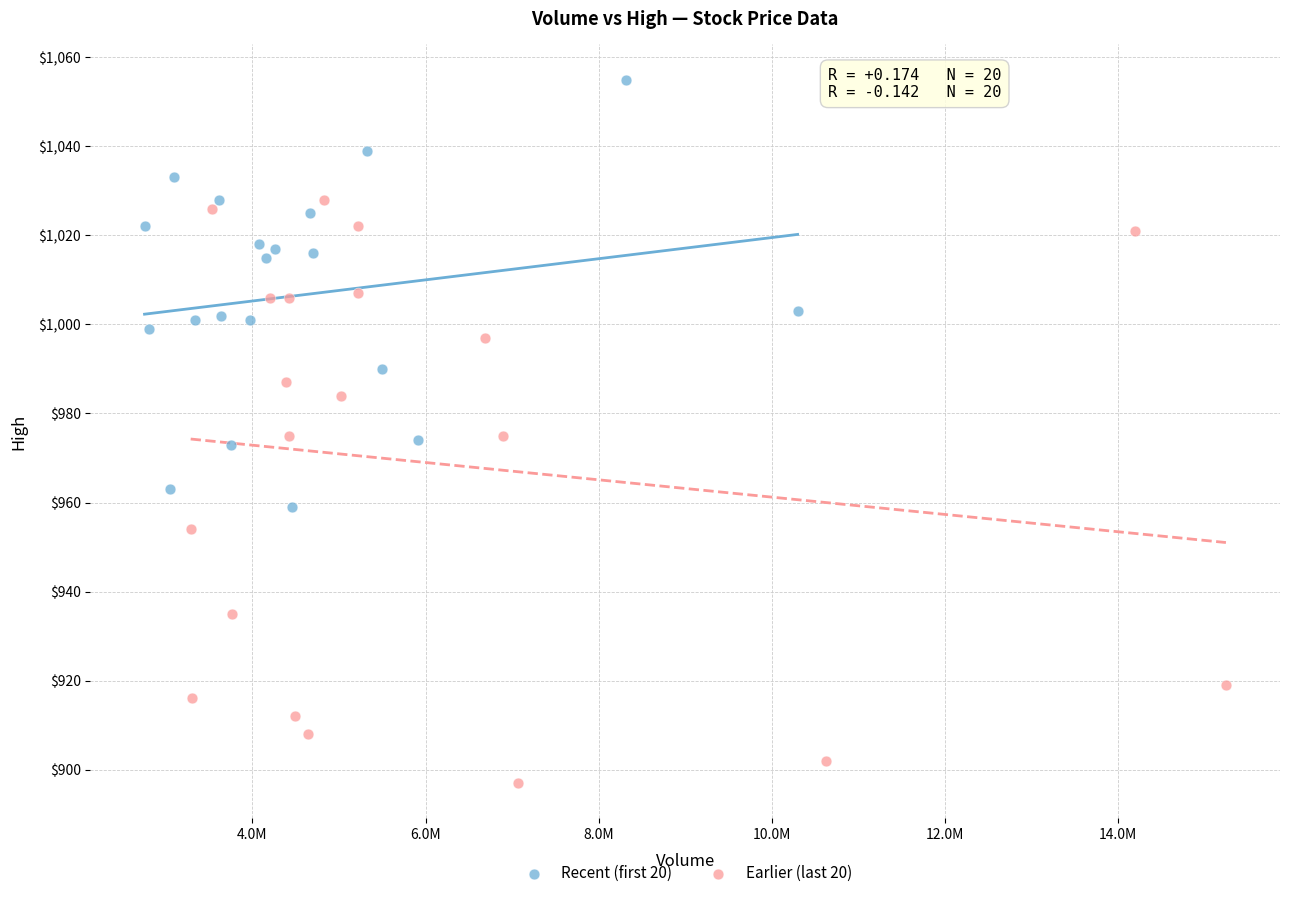

Which series has the largest Y range (max minus min)?

Earlier (last 20)